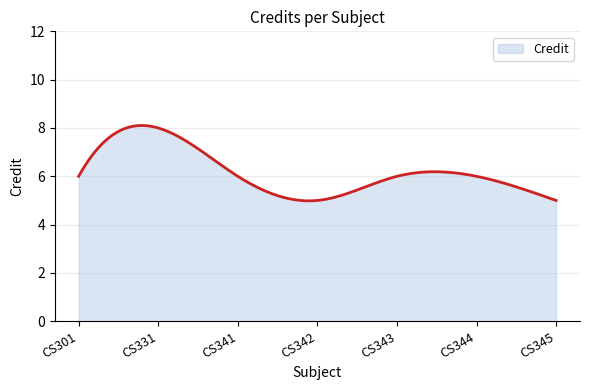

Does the chart have visible grid lines?

Yes